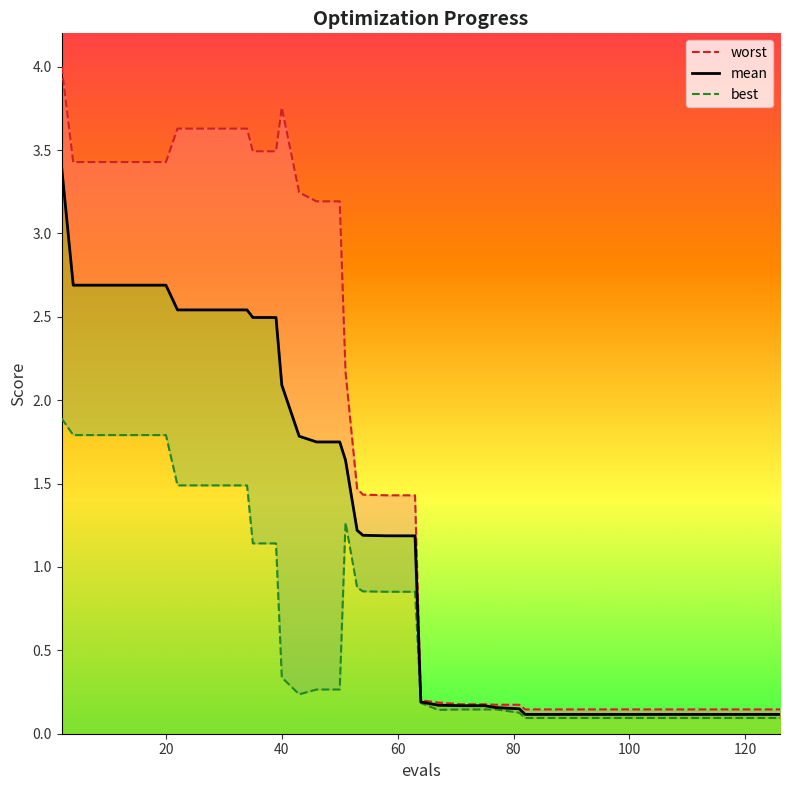

Reading left to right, list all the values displayed in this chart.

mean: 3.4	2.7	2.7	2.7	2.7	2.7	2.5	2.5	2.5	2.5	2.5	2.5	2.1	1.8	1.7	1.7	1.6	1.2	1.2	1.2	1.2	1.2	0.2	0.2	0.2	0.2	0.2	0.1	0.1	0.1	0.1	0.1	0.1	0.1	0.1	0.1	0.1	0.1	0.1	0.1
best: 1.9	1.8	1.8	1.8	1.8	1.8	1.5	1.5	1.5	1.5	1.1	1.1	0.3	0.2	0.3	0.3	1.3	0.9	0.9	0.9	0.9	0.9	0.2	0.1	0.1	0.1	0.1	0.1	0.1	0.1	0.1	0.1	0.1	0.1	0.1	0.1	0.1	0.1	0.1	0.1
worst: 4.0	3.4	3.4	3.4	3.4	3.4	3.6	3.6	3.6	3.6	3.5	3.5	3.8	3.2	3.2	3.2	2.2	1.5	1.4	1.4	1.4	1.4	0.2	0.2	0.2	0.2	0.2	0.2	0.1	0.1	0.1	0.1	0.1	0.1	0.1	0.1	0.1	0.1	0.1	0.1